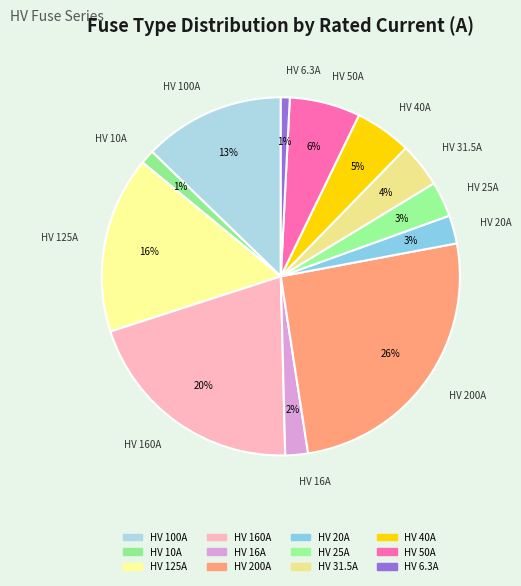

Count the number of slices in the pie.

12